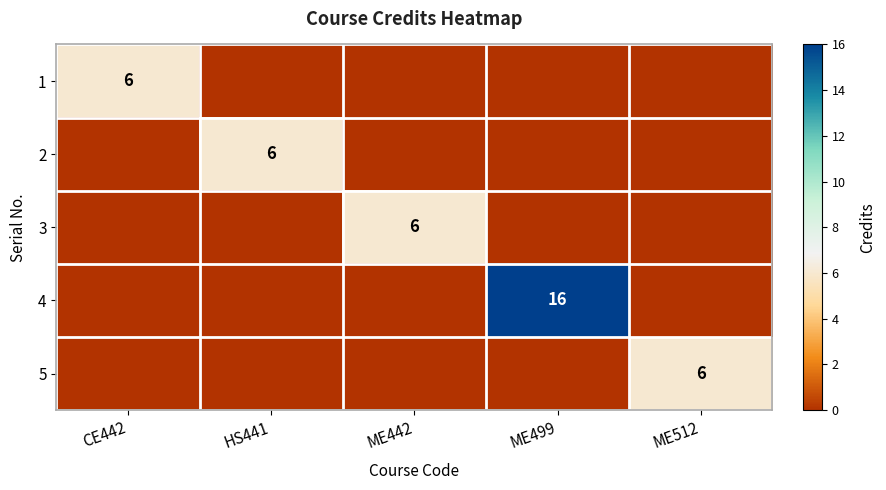

The 3 series shows 6 at ME442. True or false?

True